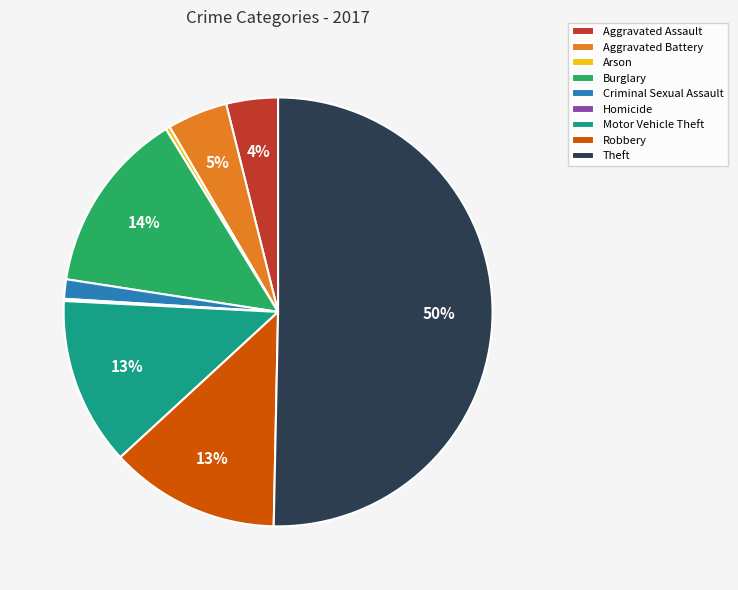

To the nearest percent, what is the average slice percentage?

11%